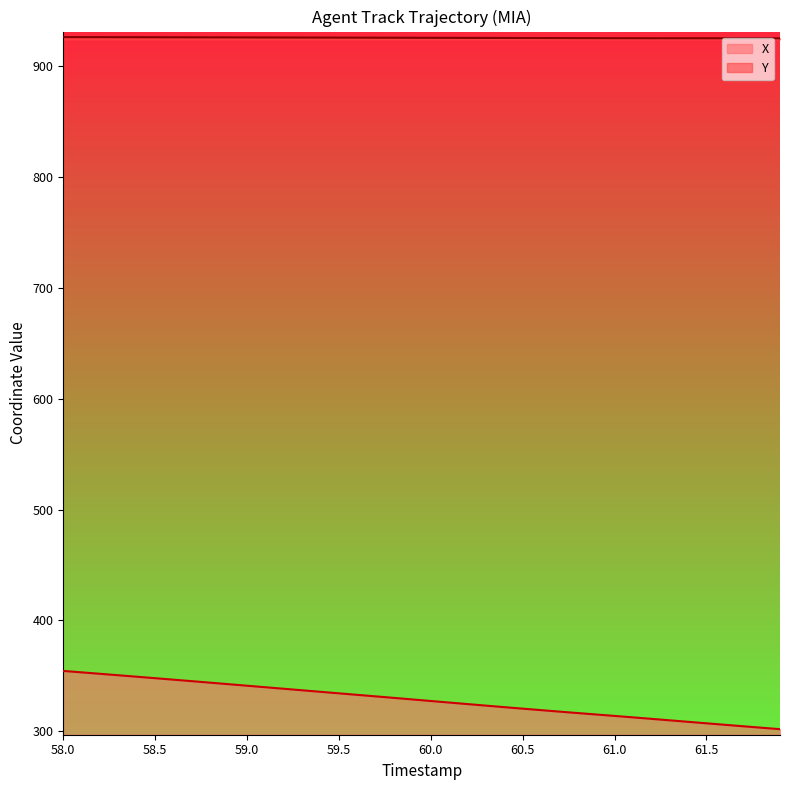

List the series in order of their overall mean, highest first.

Y, X